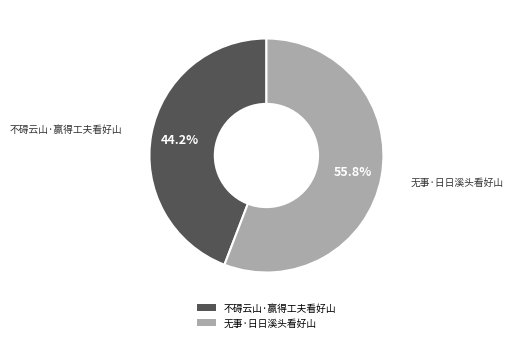

True or false: 不碍云山·赢得工夫看好山 accounts for 44% of the total.

True